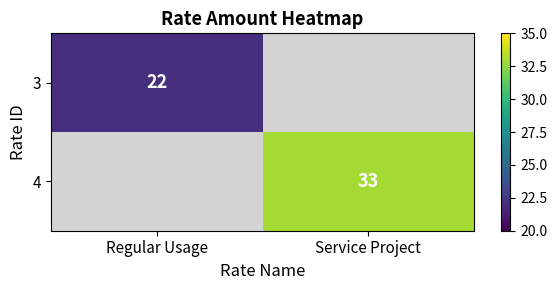

The value of 4 at Service Project is 33. True or false?

True